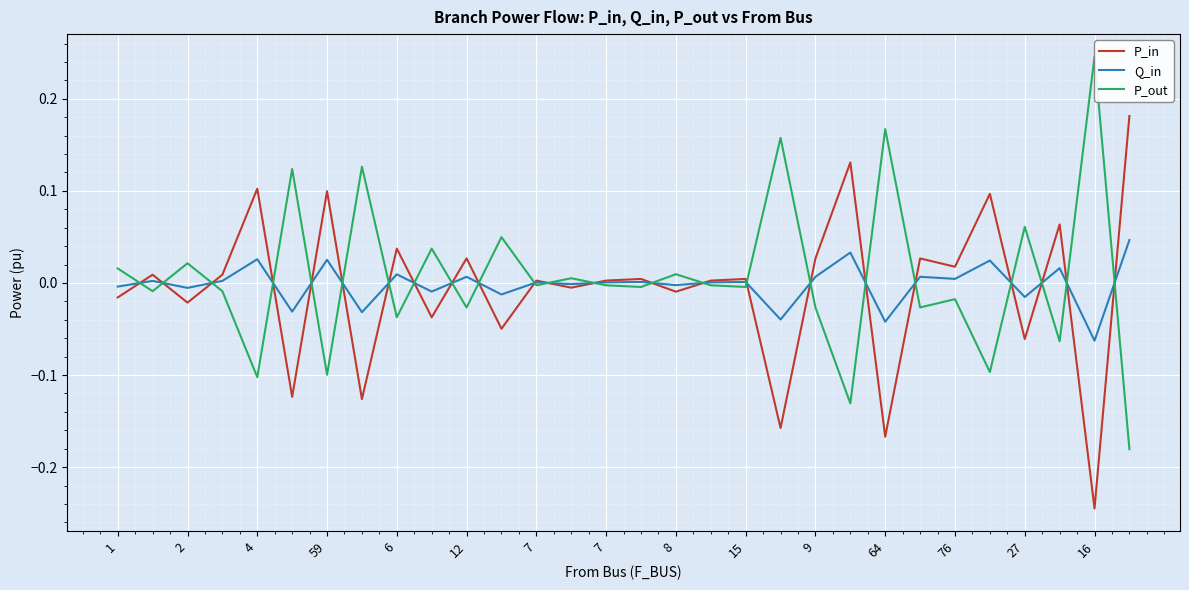

Rank the series by their maximum value, from lowest to highest.

Q_in, P_in, P_out